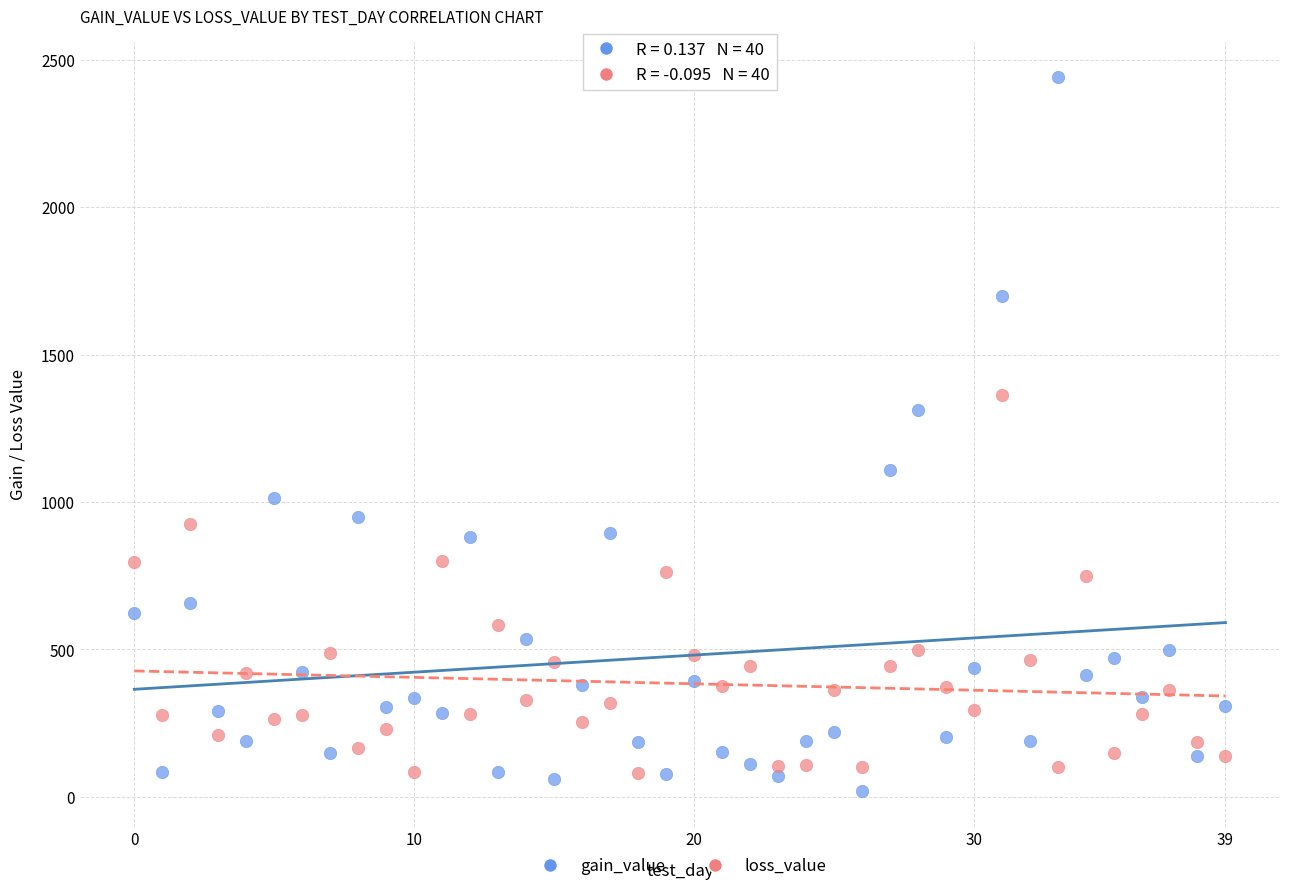

What are all the series names shown in the legend?

gain_value, loss_value